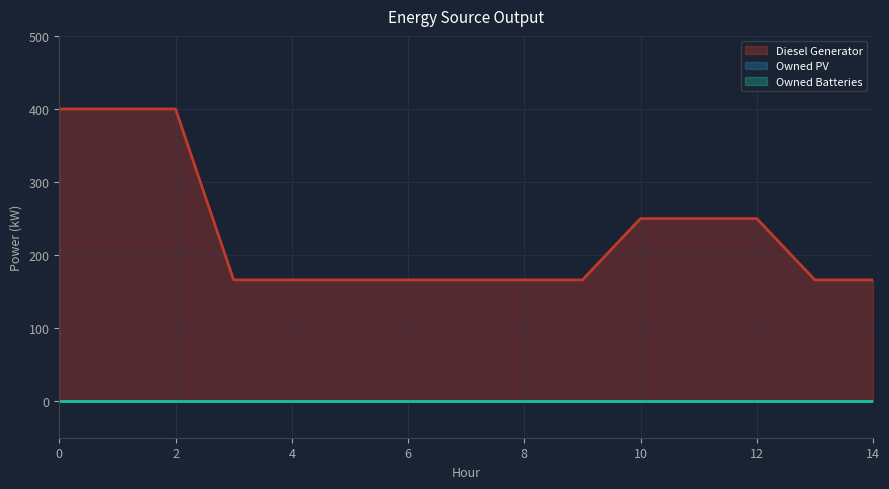

What is the value of the Diesel Generator point at the 13th from the left?

250.0